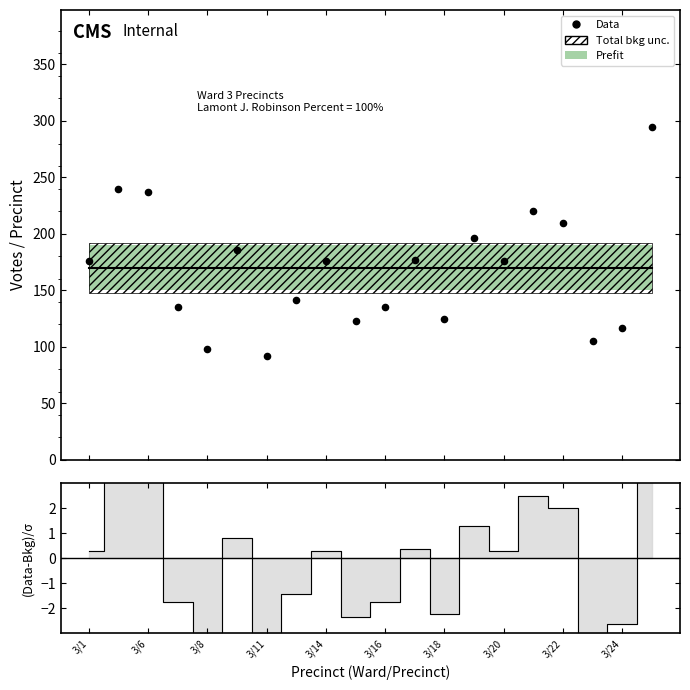

Which has a higher value, 3/14 or 3/11?

3/14